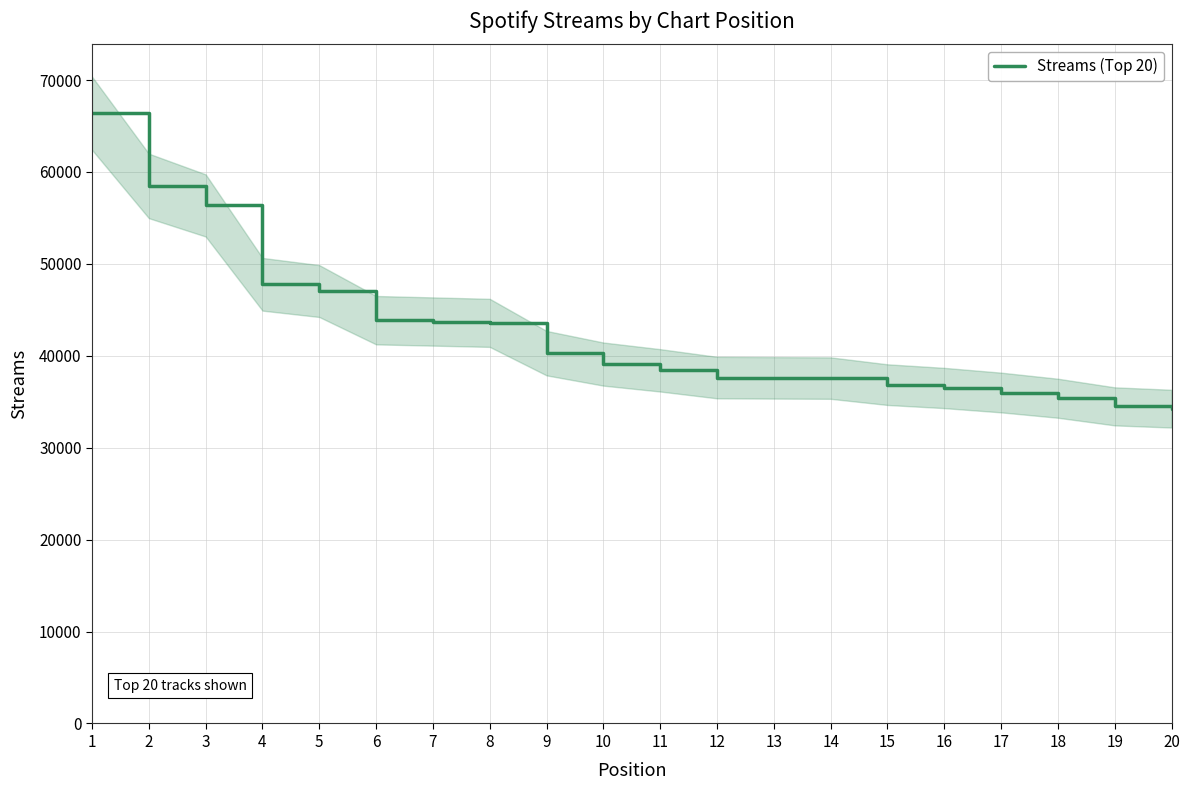

Where does the data first go above 39098?

1